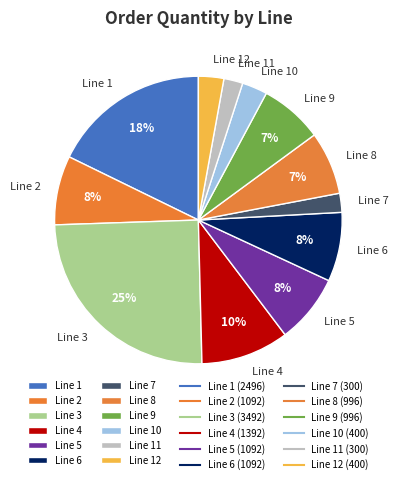

Which has a higher value, Line 1 or Line 6?

Line 1